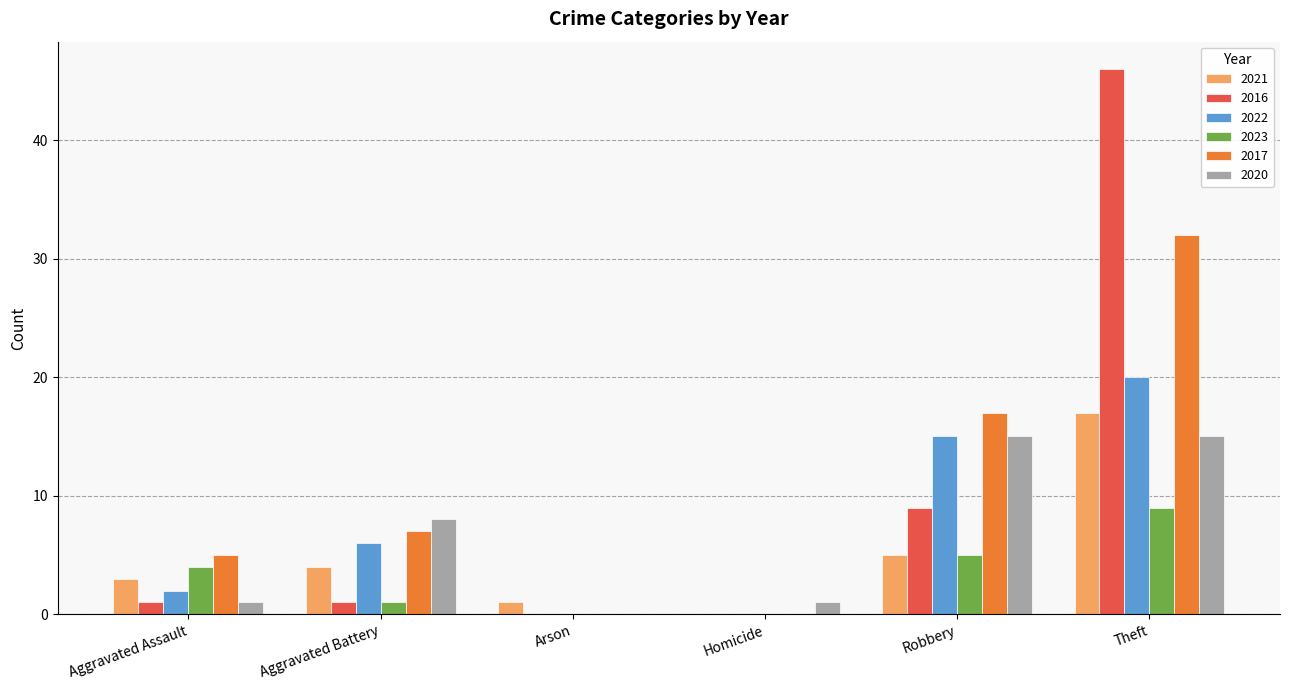

What is the total value across all series at Aggravated Battery?

27